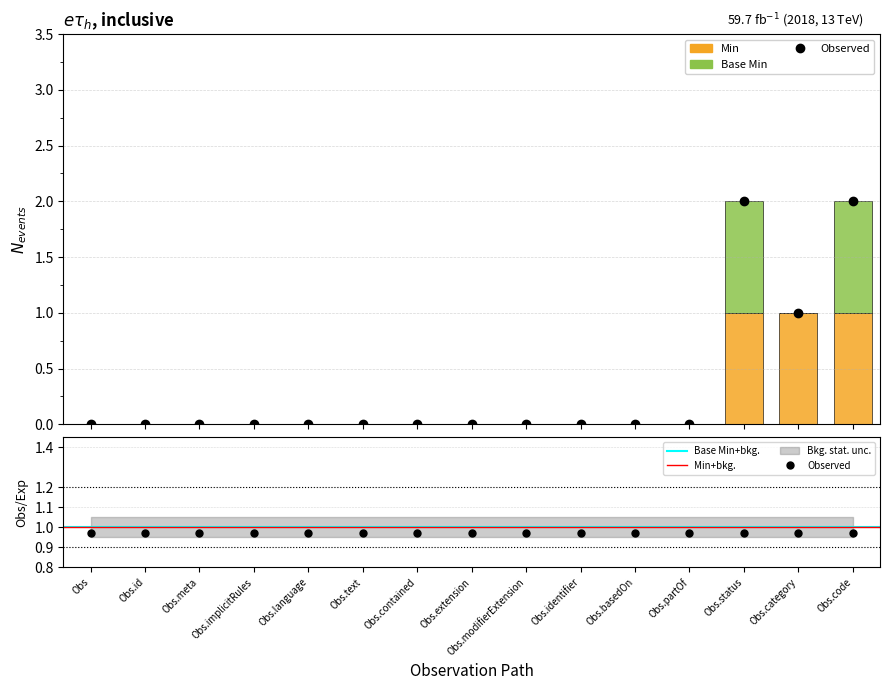

How many categories are shown in the chart?

15